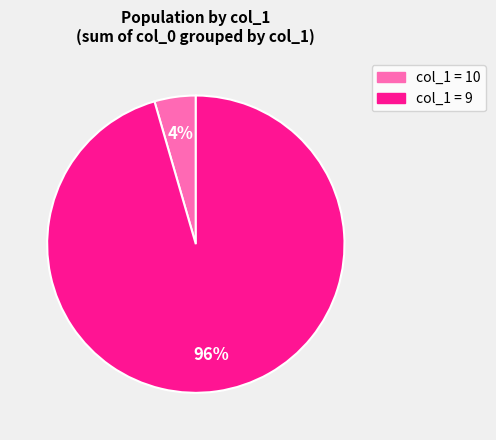

To the nearest percent, what is the average slice percentage?

50%